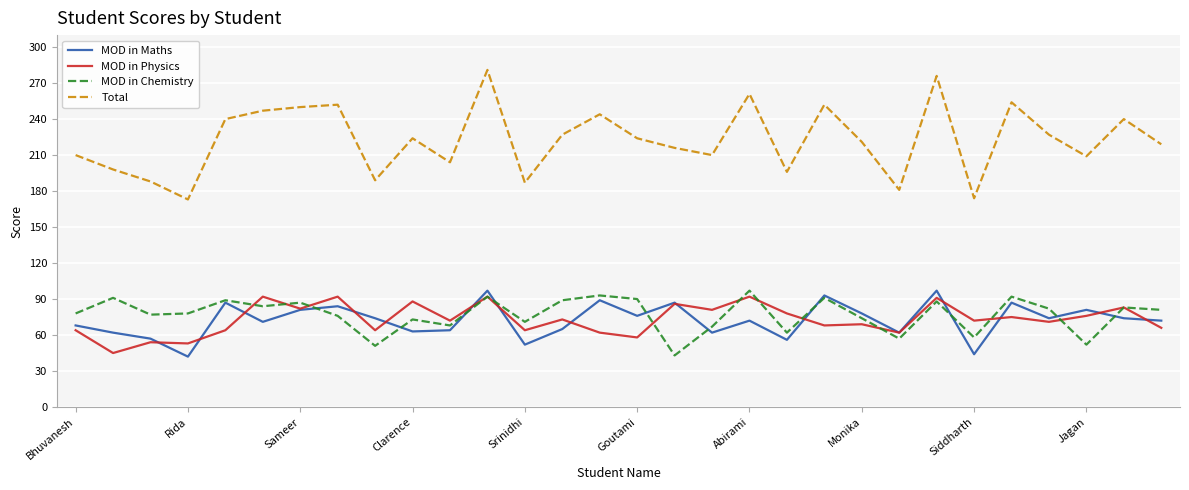

Does the chart have visible grid lines?

Yes